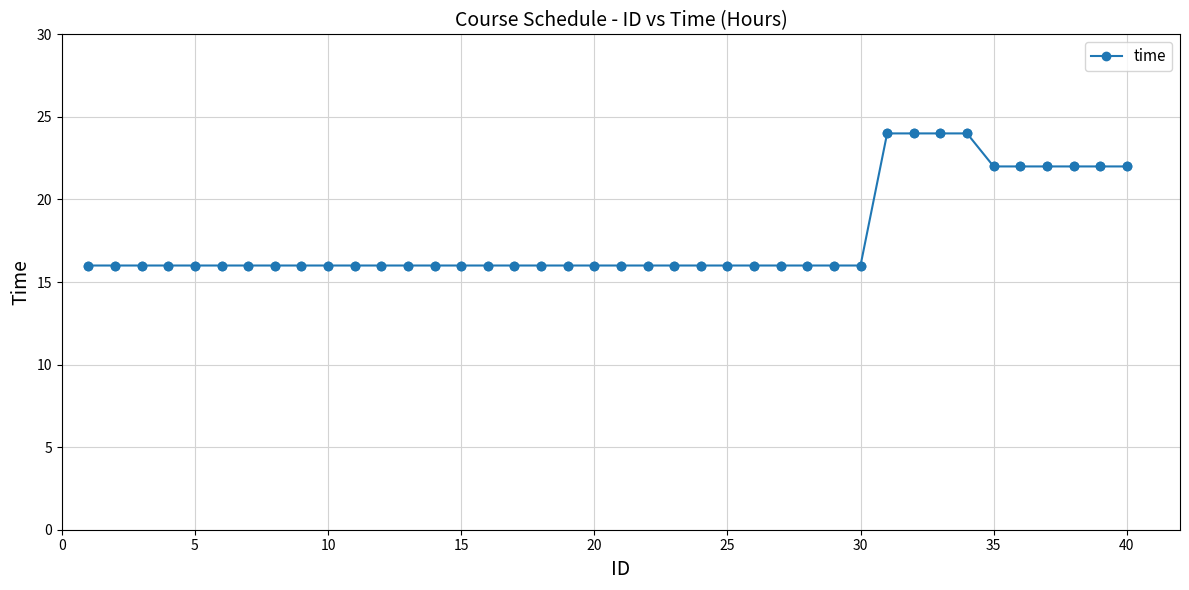

What is the smallest value displayed?

16